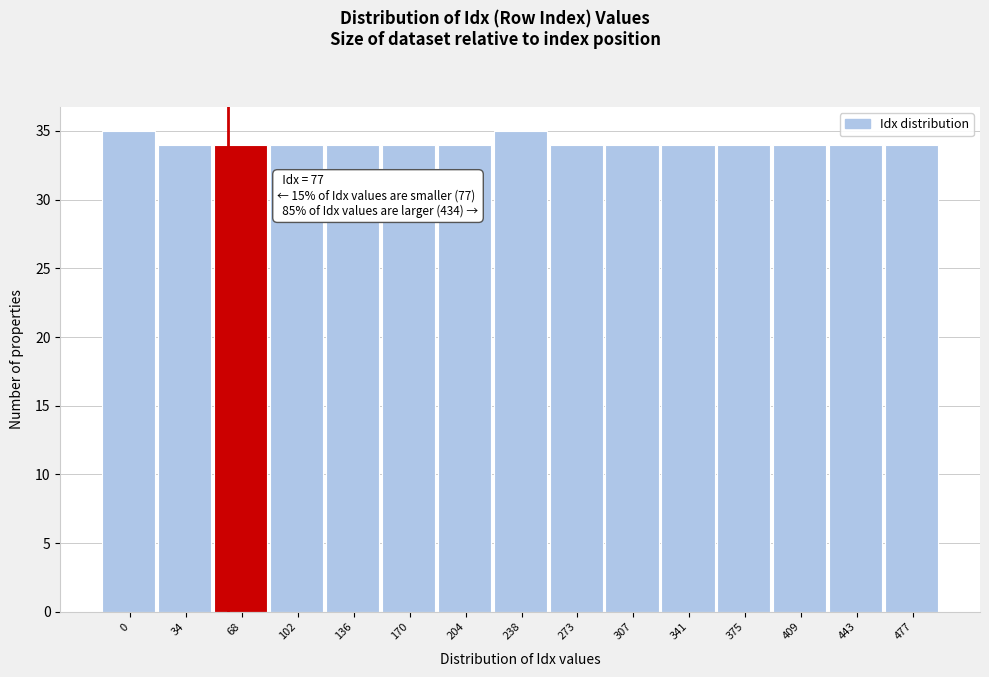

Reading left to right, list all the values displayed in this chart.

35	34	34	34	34	34	34	35	34	34	34	34	34	34	34